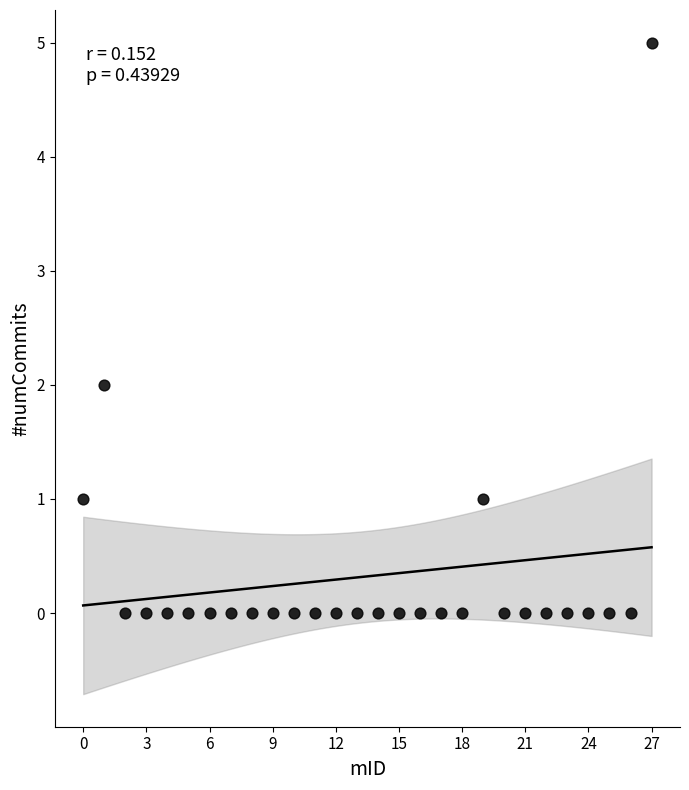

What is the range of Y values (max minus min)?

5